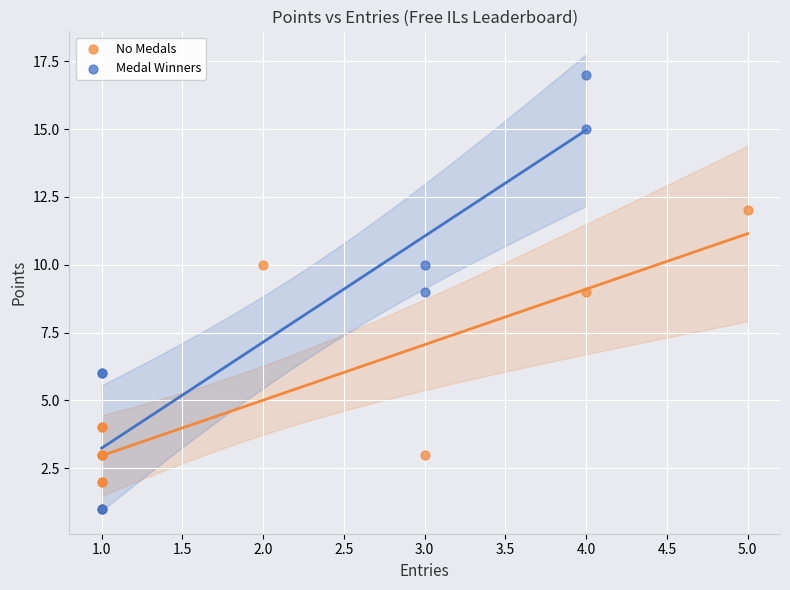

Which series has the largest Y range (max minus min)?

Medal Winners